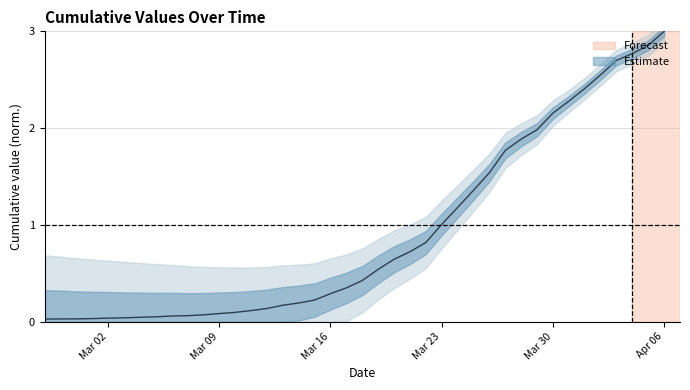

True or false: the data shows 3.0 at Apr 06.

True